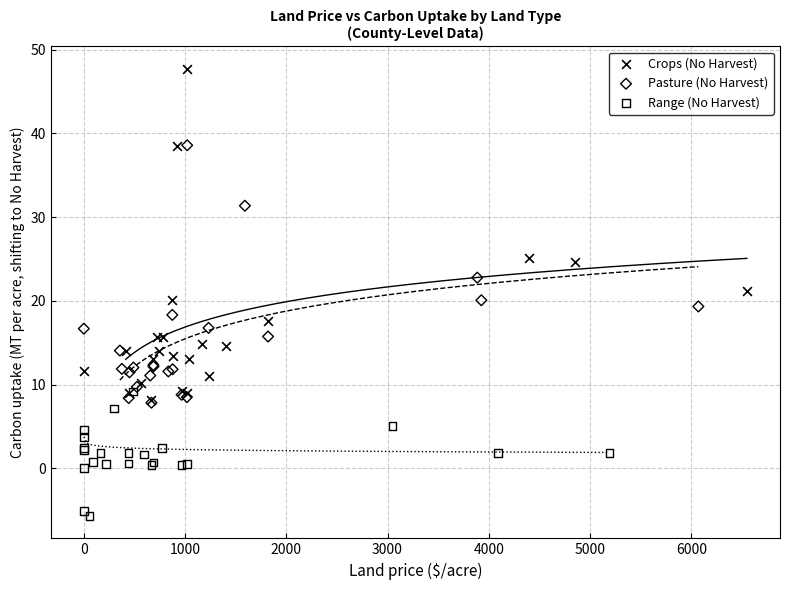

Which series contains the highest Y value?

Crops (No Harvest)